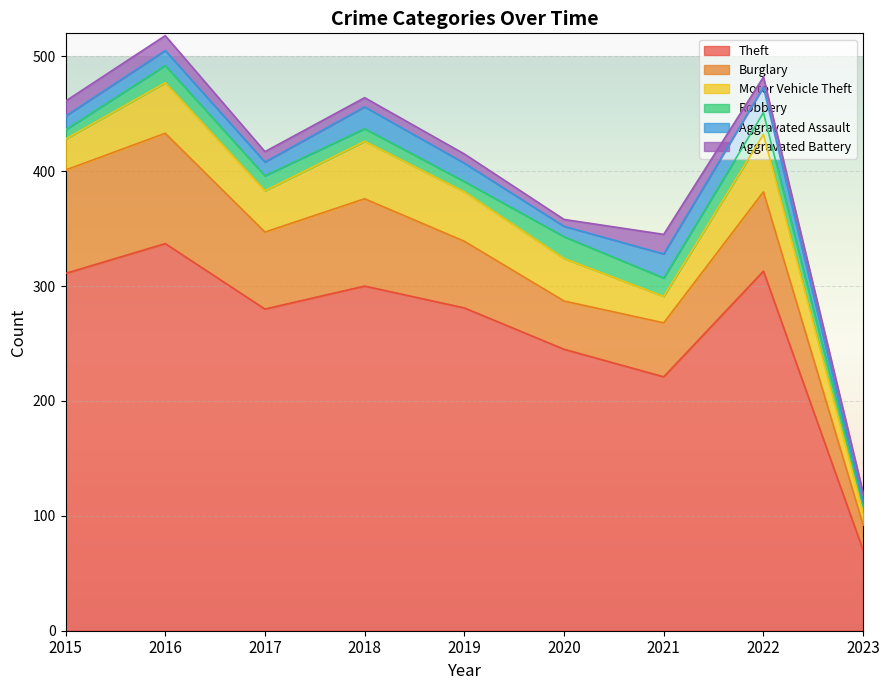

At which category does the chart reach its peak across all series?

2016